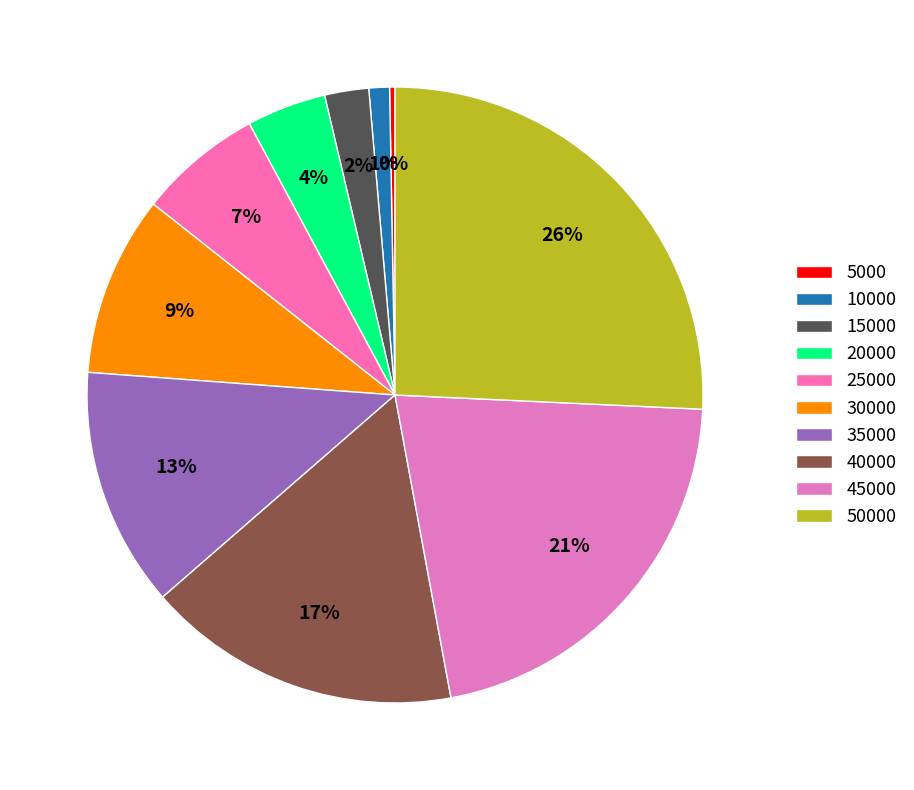

To the nearest percent, what is the combined percentage of 40000 and 10000?

18%